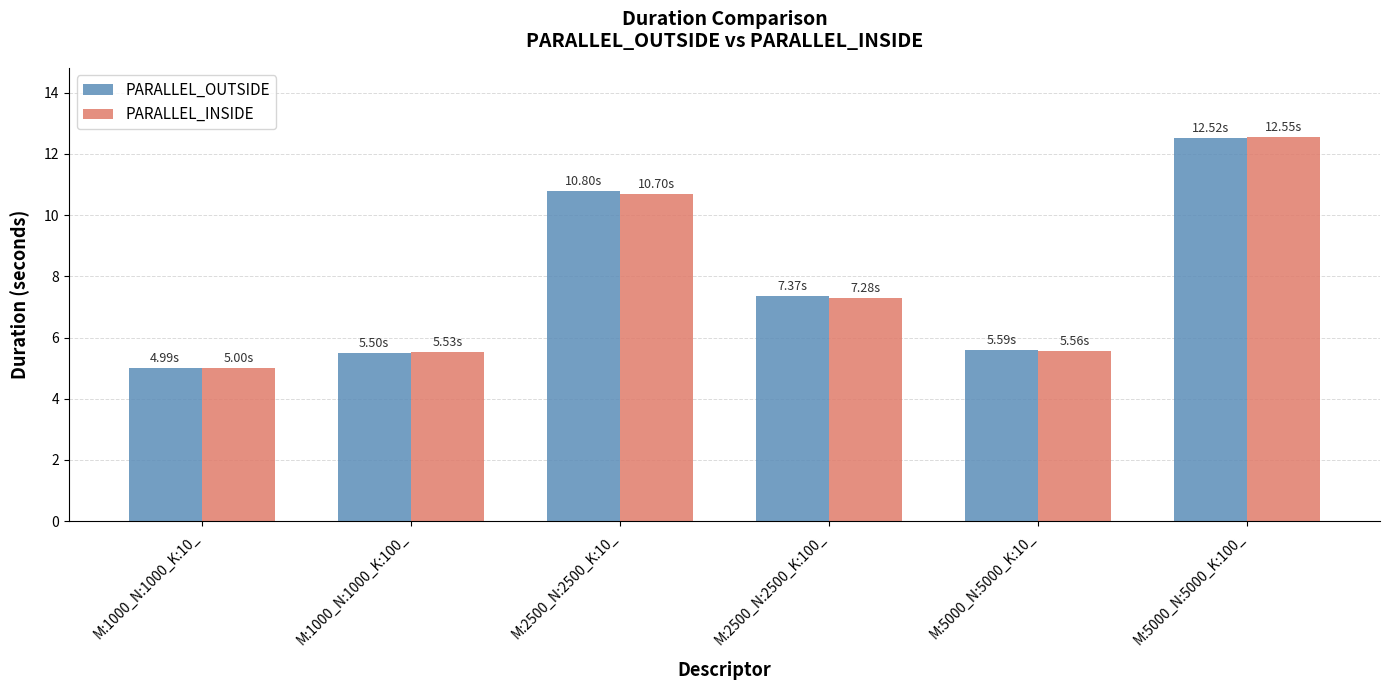

What is the spread (max minus min) of values at M:2500_N:2500_K:100_?

0.1